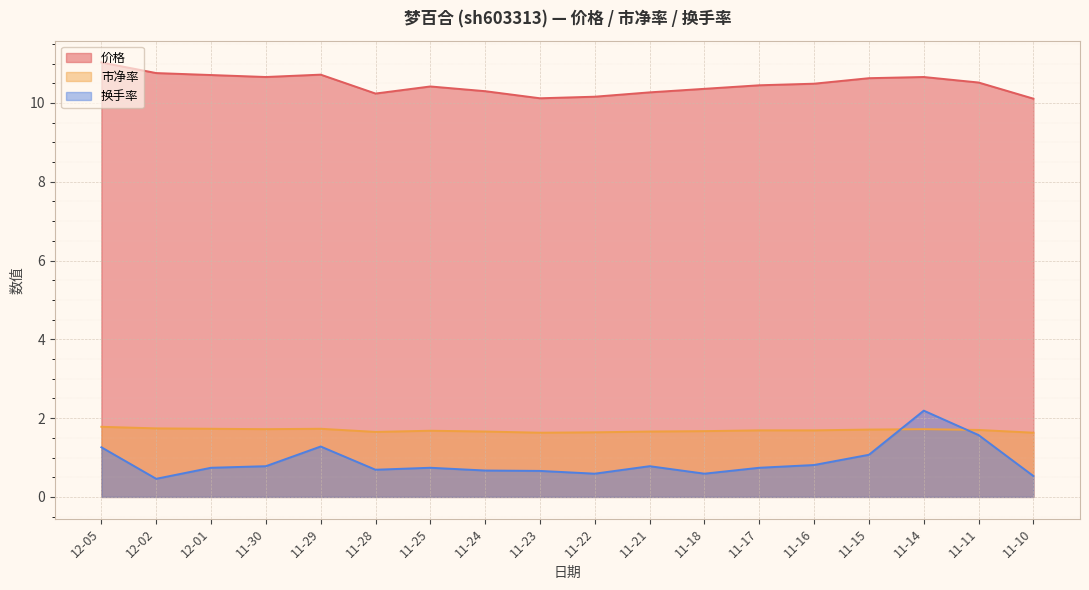

How many lines are shown in the chart?

3